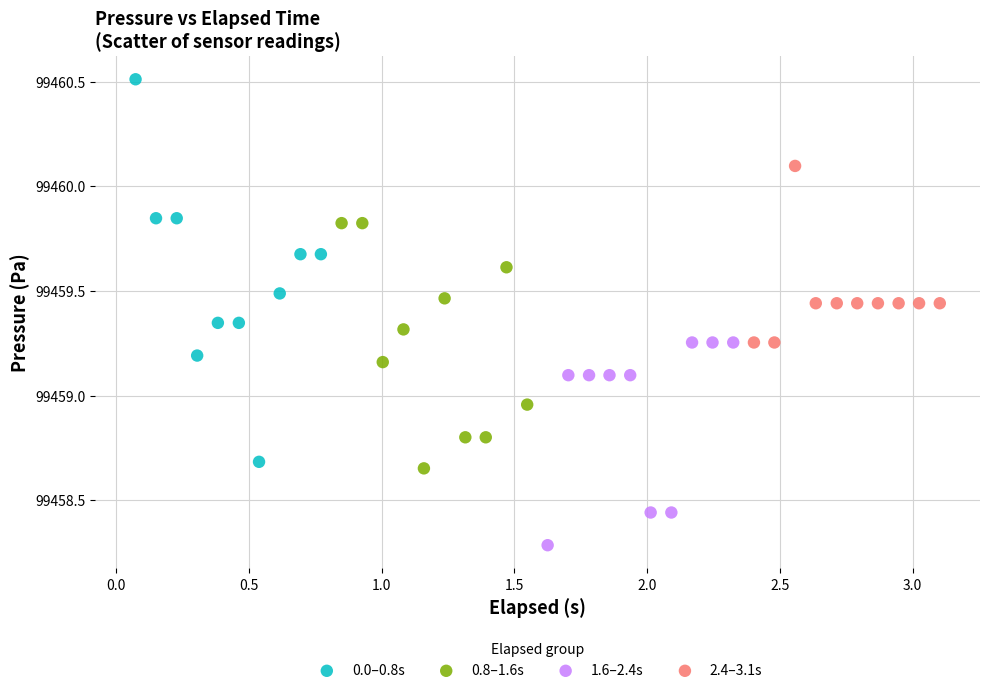

Which series reaches the maximum Y coordinate?

0.0–0.8s